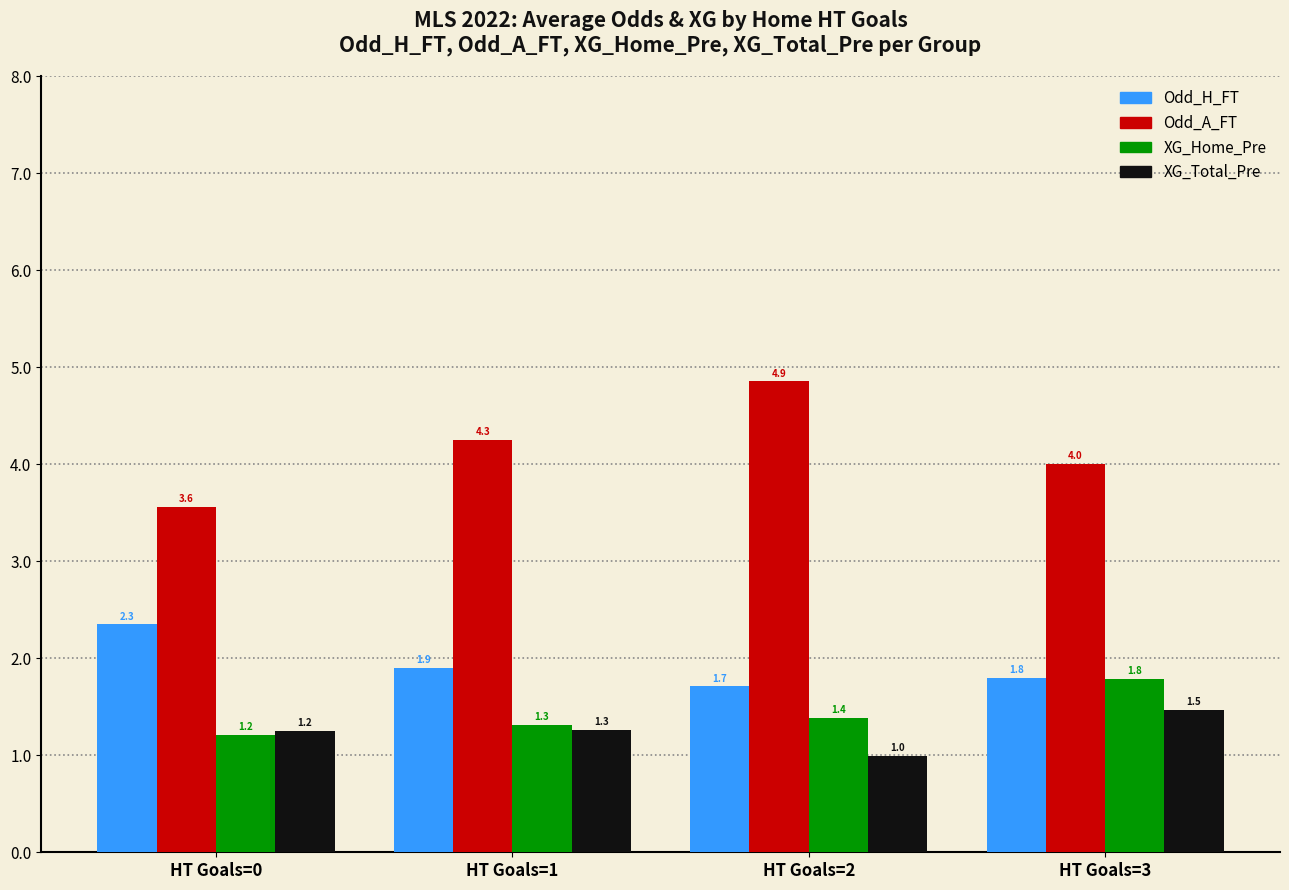

The value of Odd_A_FT at HT Goals=2 is 4.9. True or false?

True